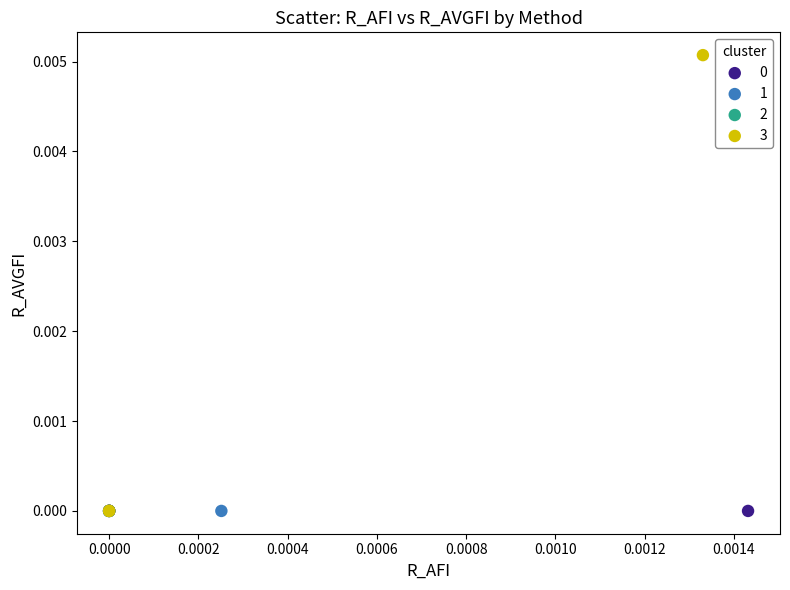

Which series contains the highest Y value?

3